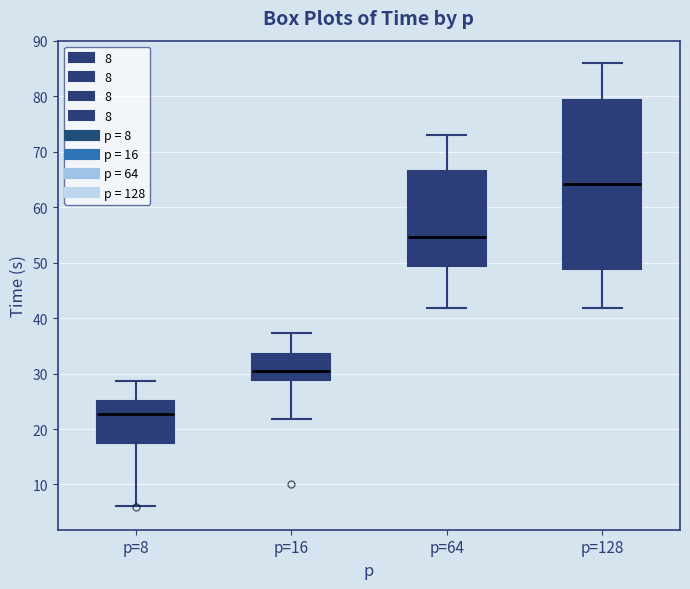

Reading left to right, transcribe this box plot: for each box, give where its median line is, the range the box spans, and where its two whiskers end, as read against the y-axis. The values are not printed on the chart, so give them approximately, as read against the axis.

p=8: median 23, box 17 to 25, whiskers 6 to 29
p=16: median 31, box 29 to 33, whiskers 22 to 37
p=64: median 55, box 49 to 66, whiskers 42 to 73
p=128: median 64, box 49 to 79, whiskers 42 to 86